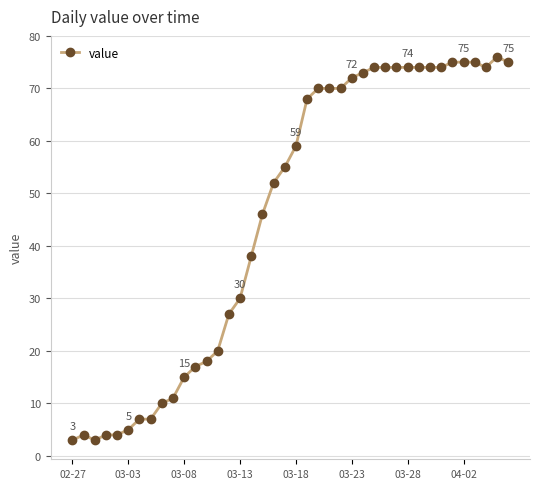

True or false: the data has more than 0 interior local peaks.

True